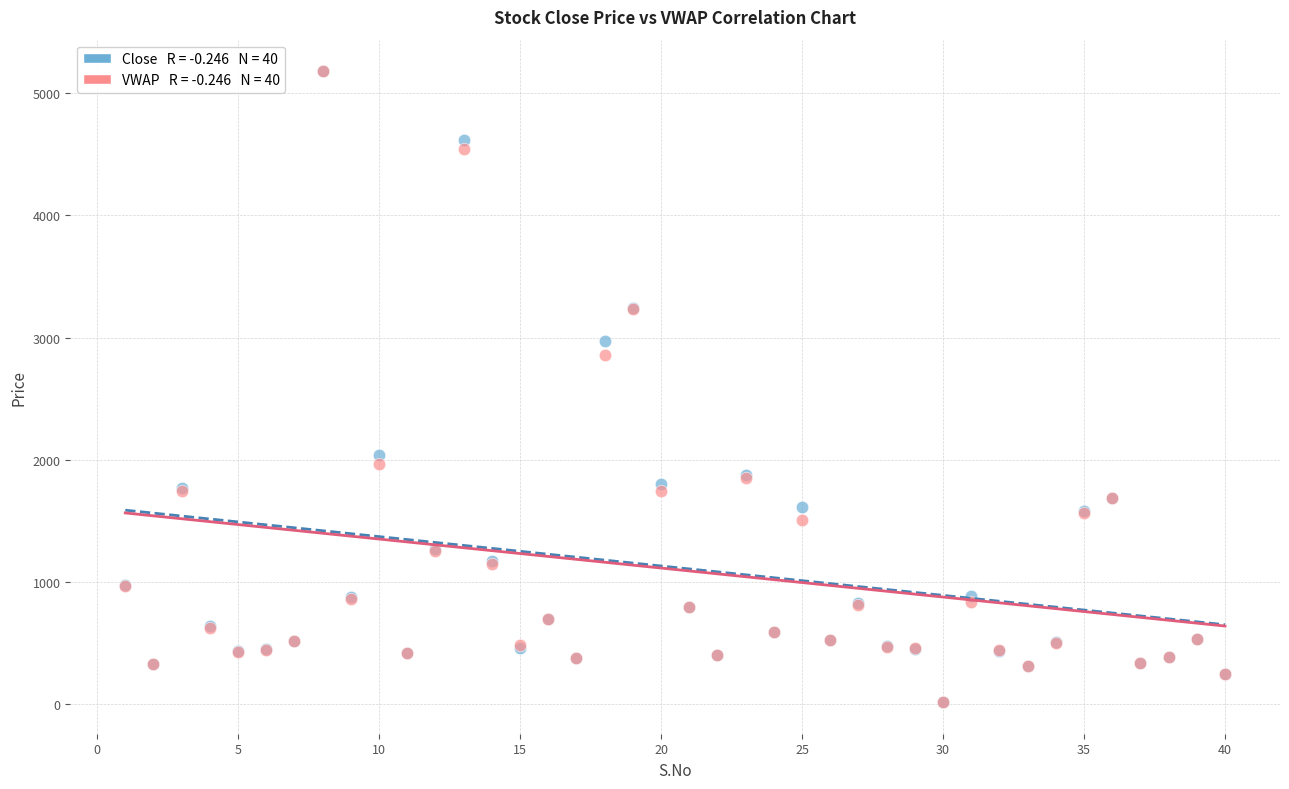

Across all series, what Y value is closest to 2597?

2860.9